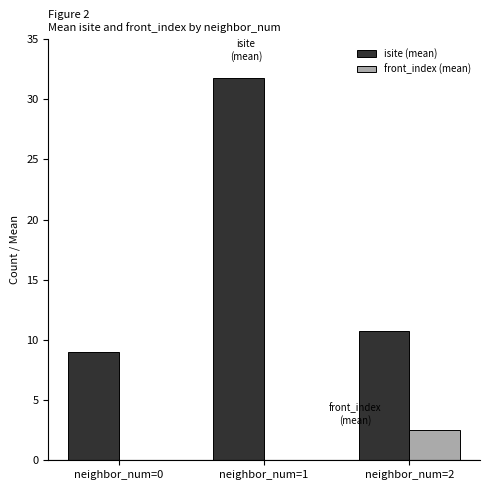

Count the number of data series in this chart.

2